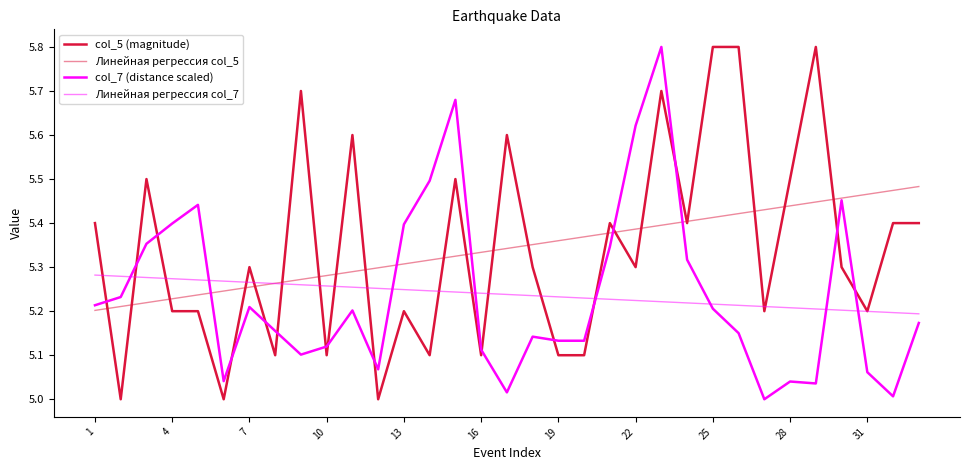

How many times do col_7 (distance scaled) and col_5 (magnitude) cross each other?

16